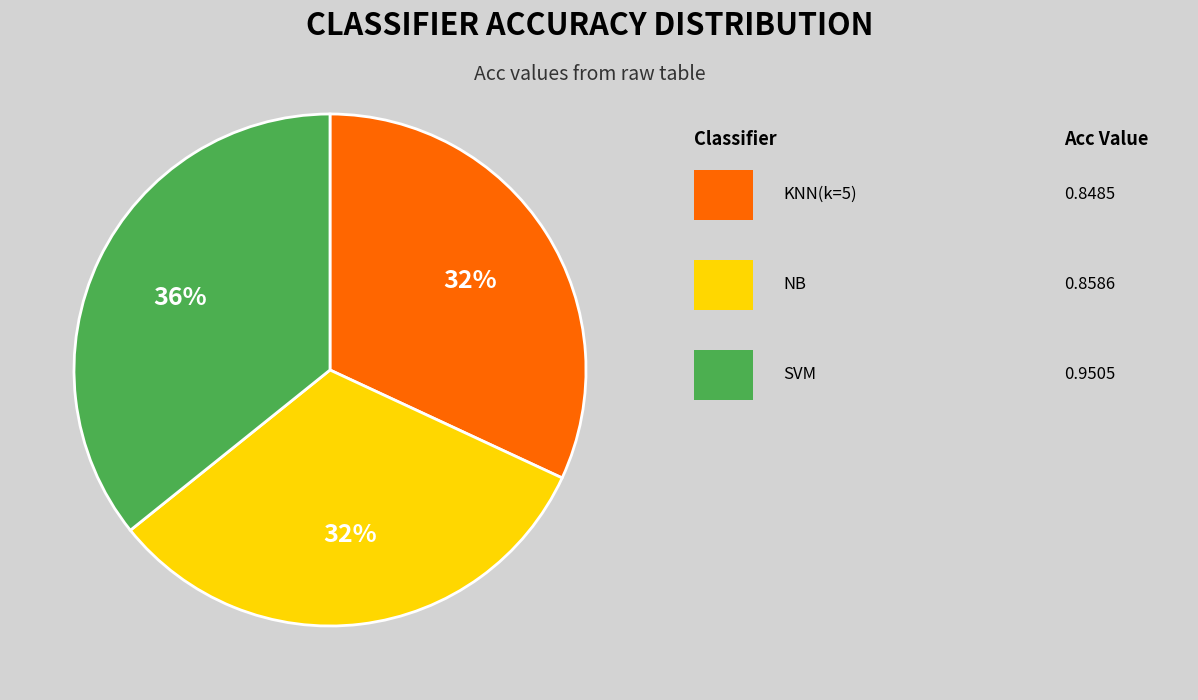

To the nearest percent, what is the difference between the largest and smallest slice percentages?

4%